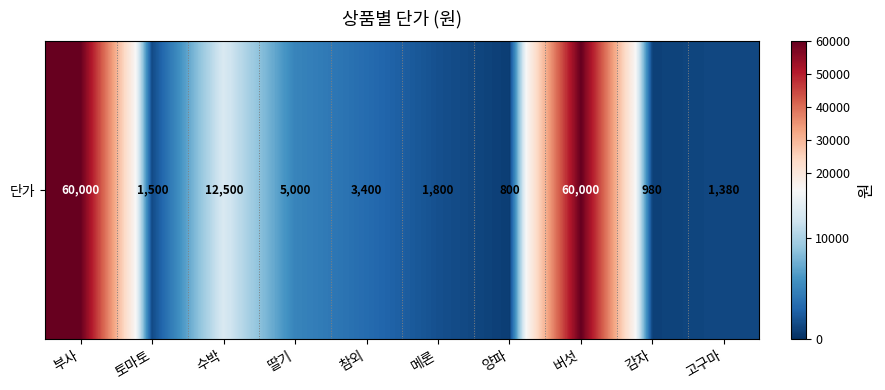

What is the difference between the second highest and minimum values?

59200